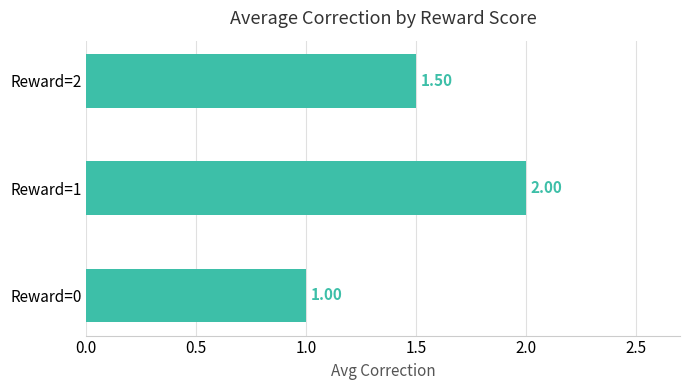

Count the values in the range 1 to 2.

3